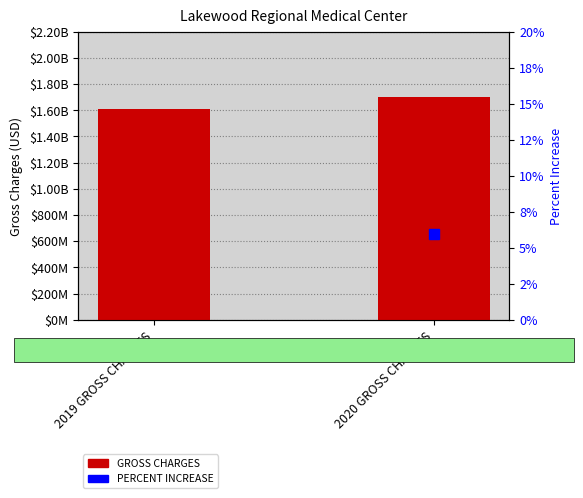

Which series has the largest total across all categories?

GROSS CHARGES